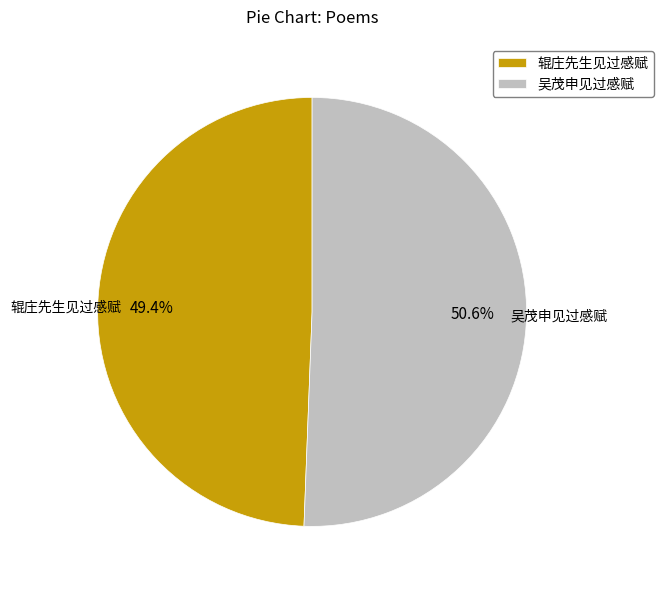

True or false: 辊庄先生见过感赋 accounts for 60% of the total.

False